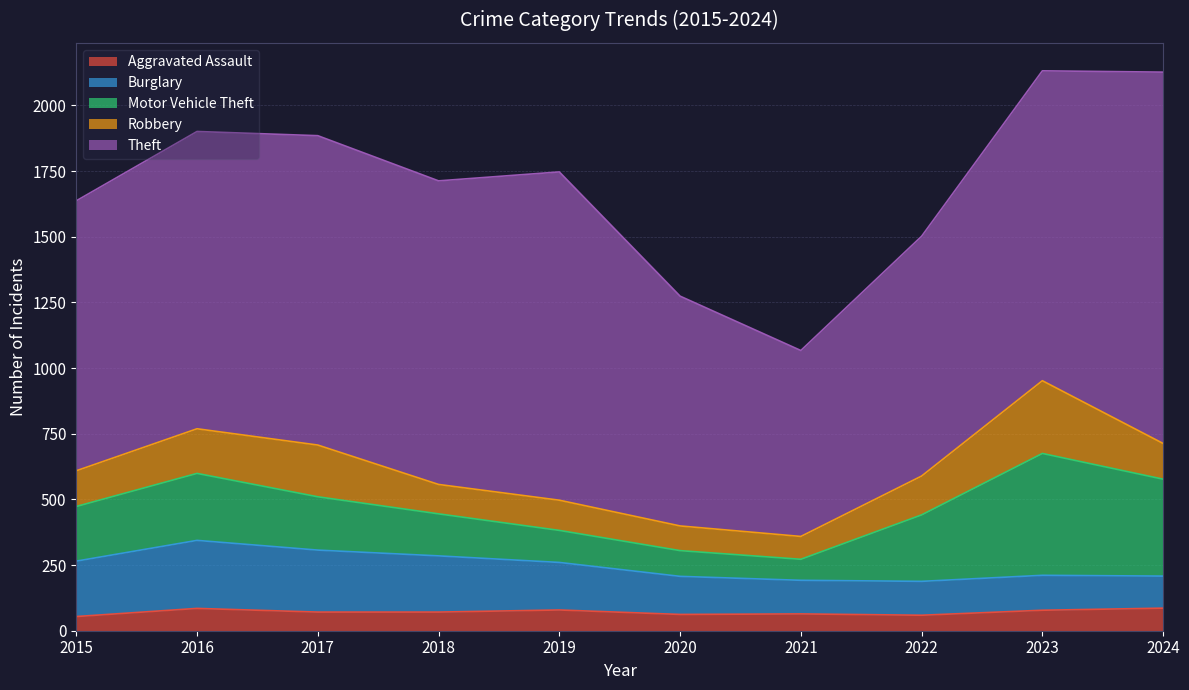

What is the sum of the Burglary values at 2016 and 2021?

387